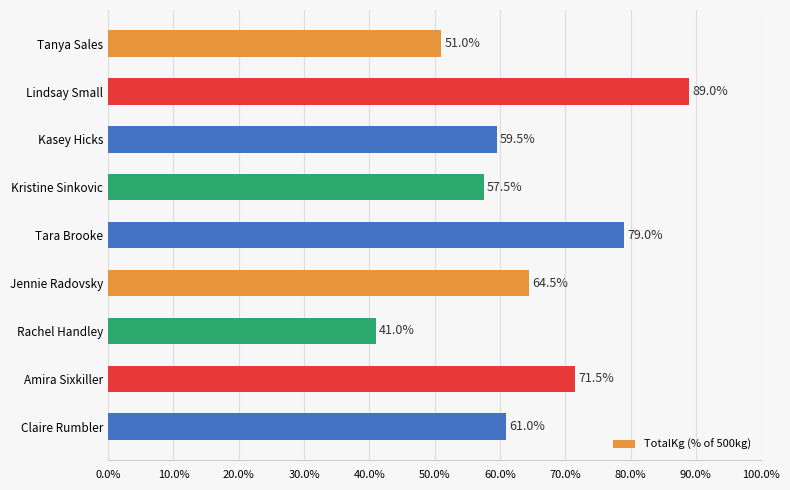

The chart shows a value of 51.0 at Tanya Sales. True or false?

True